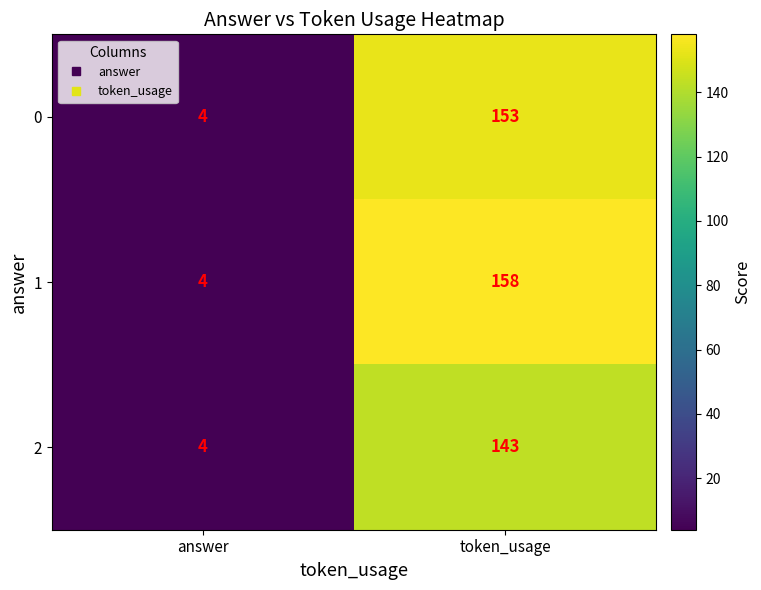

Reading left to right, extract all data points from this chart.

0: 4	153
1: 4	158
2: 4	143